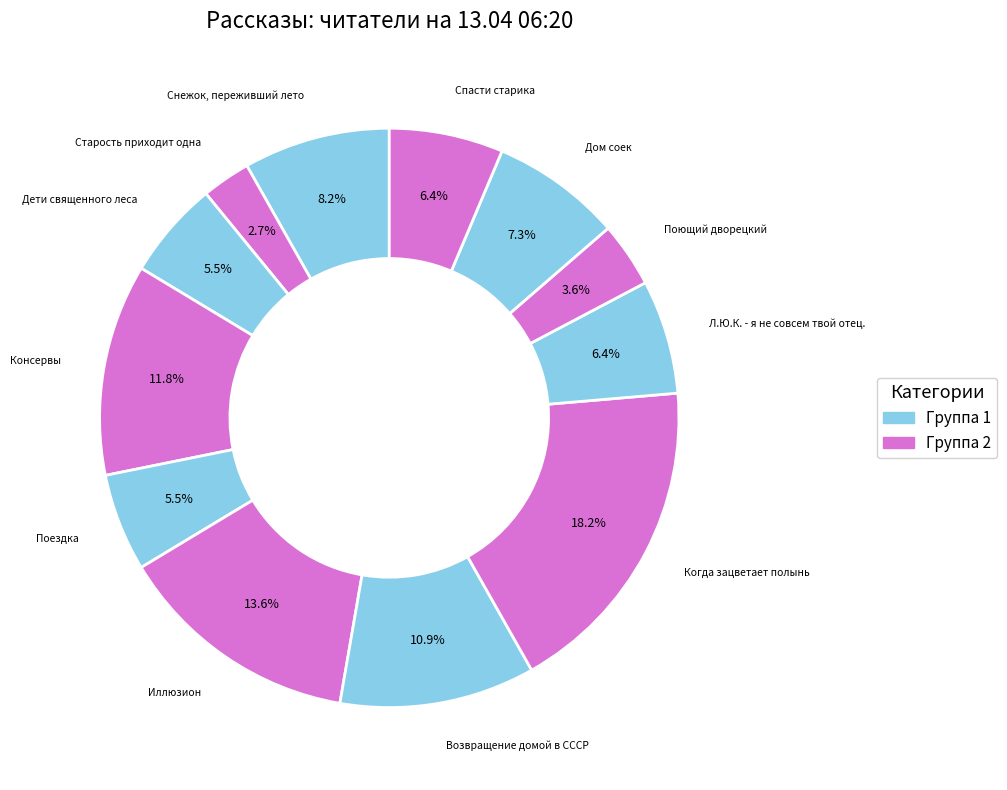

How many segments does this pie chart have?

12